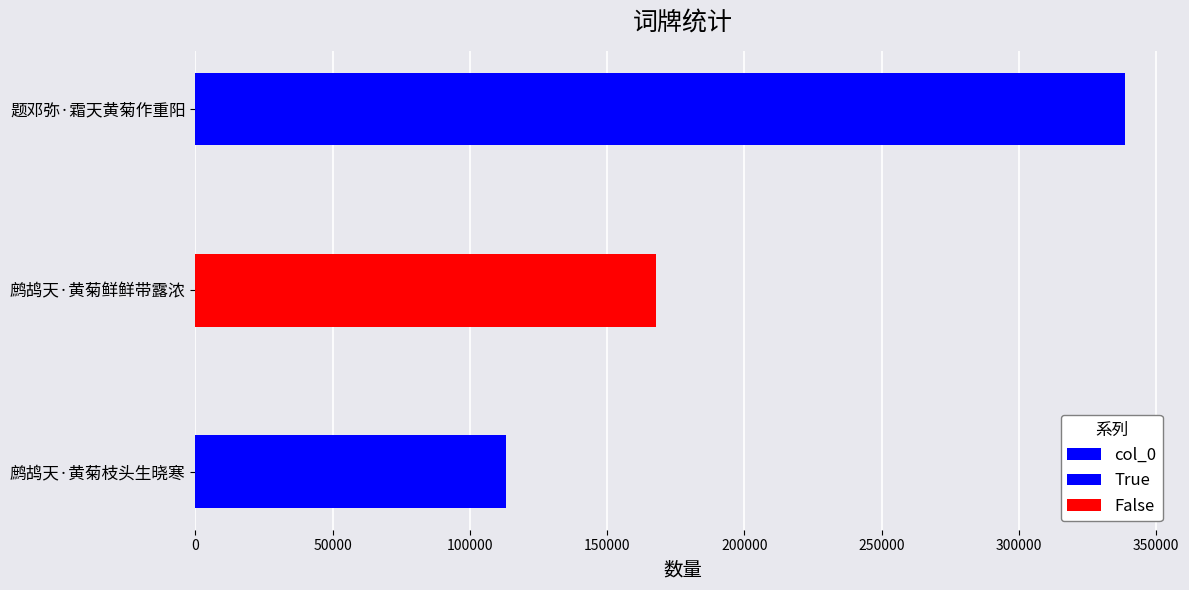

How many values are below 167873?

1